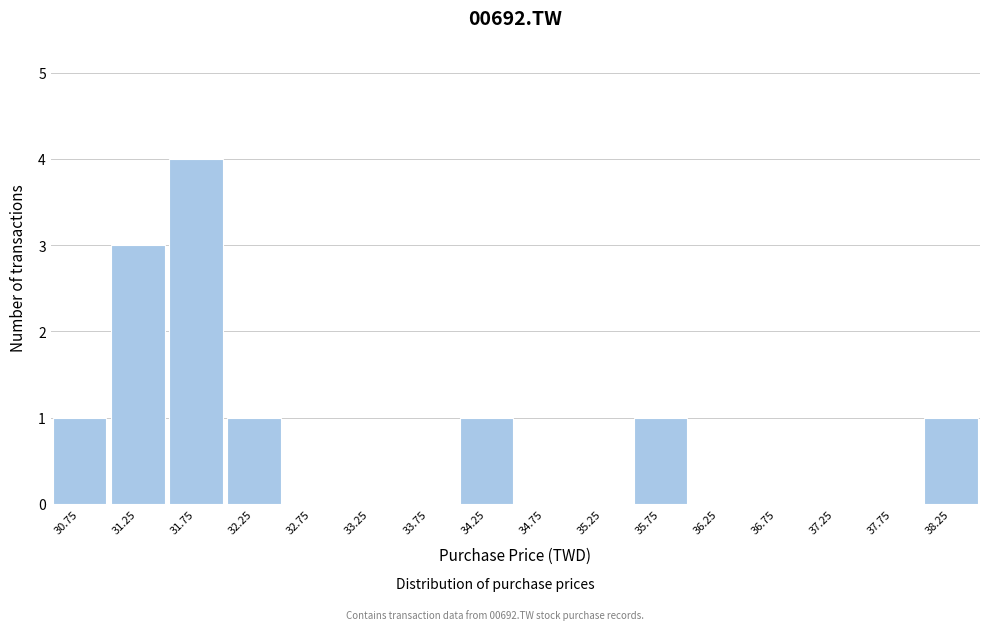

Which range on the x-axis has the tallest bar?

31.5 to 32.0